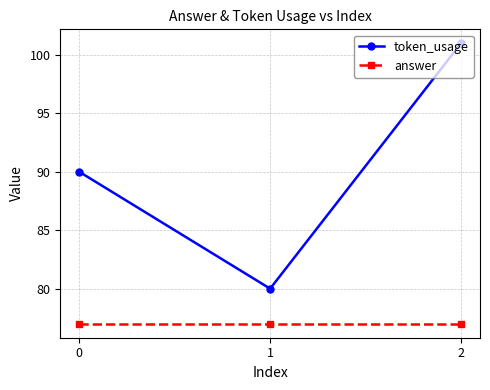

Count the number of data series in this chart.

2